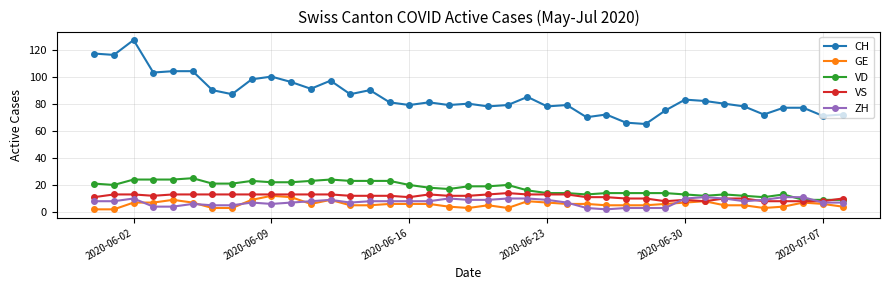

What are all the series names shown in the legend?

CH, GE, VD, VS, ZH